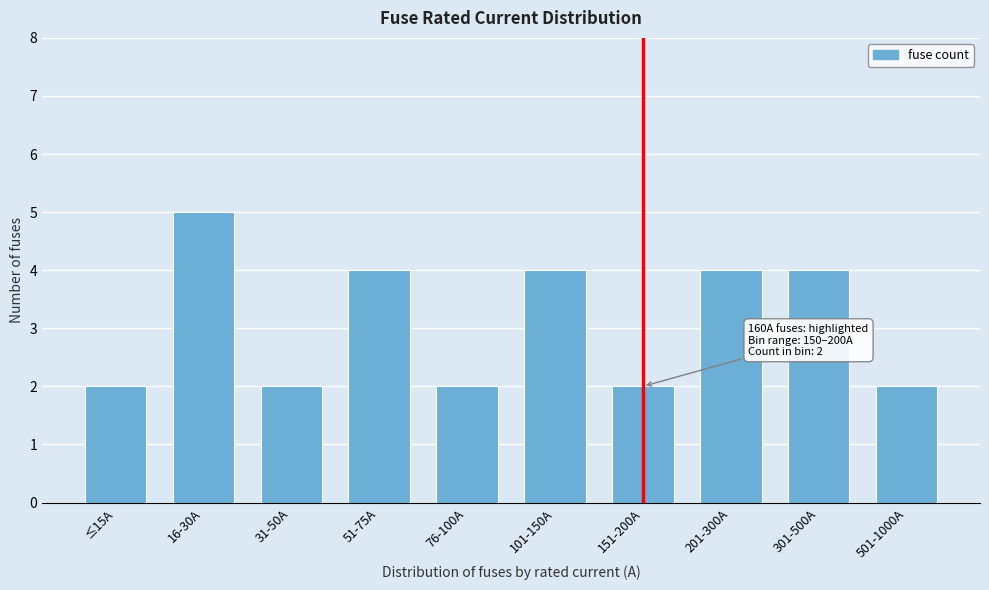

Reading left to right, transcribe all the data shown in this chart.

2	5	2	4	2	4	2	4	4	2